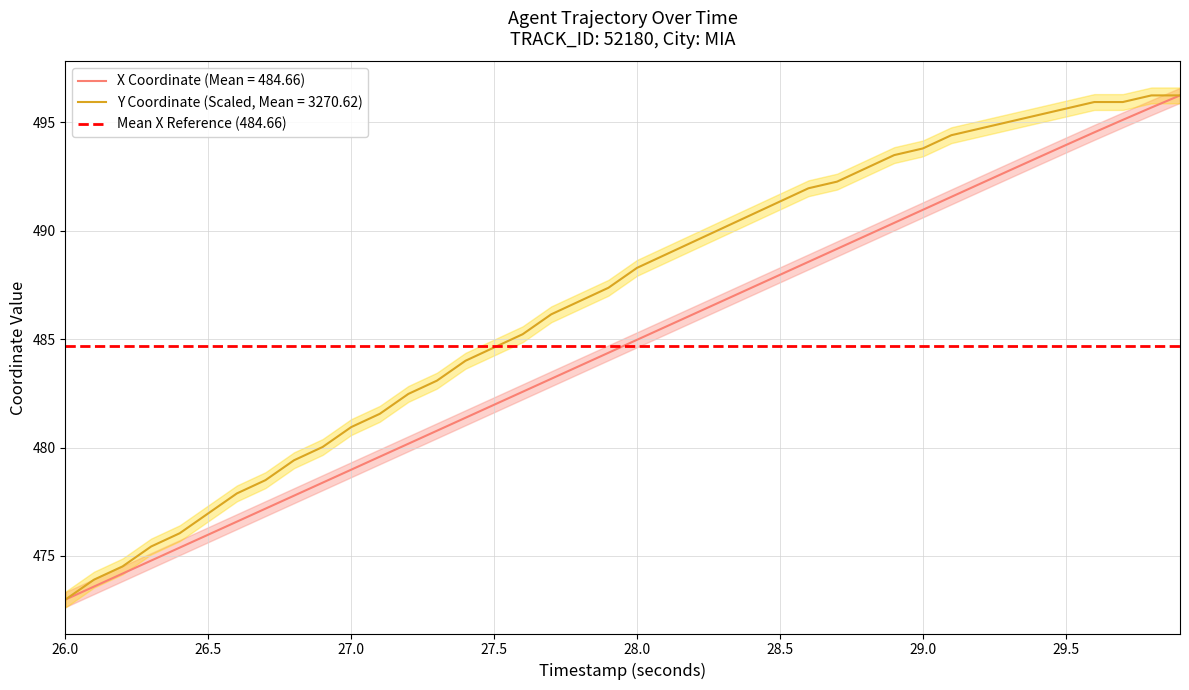

True or false: Y has more than 0 interior local peaks.

False